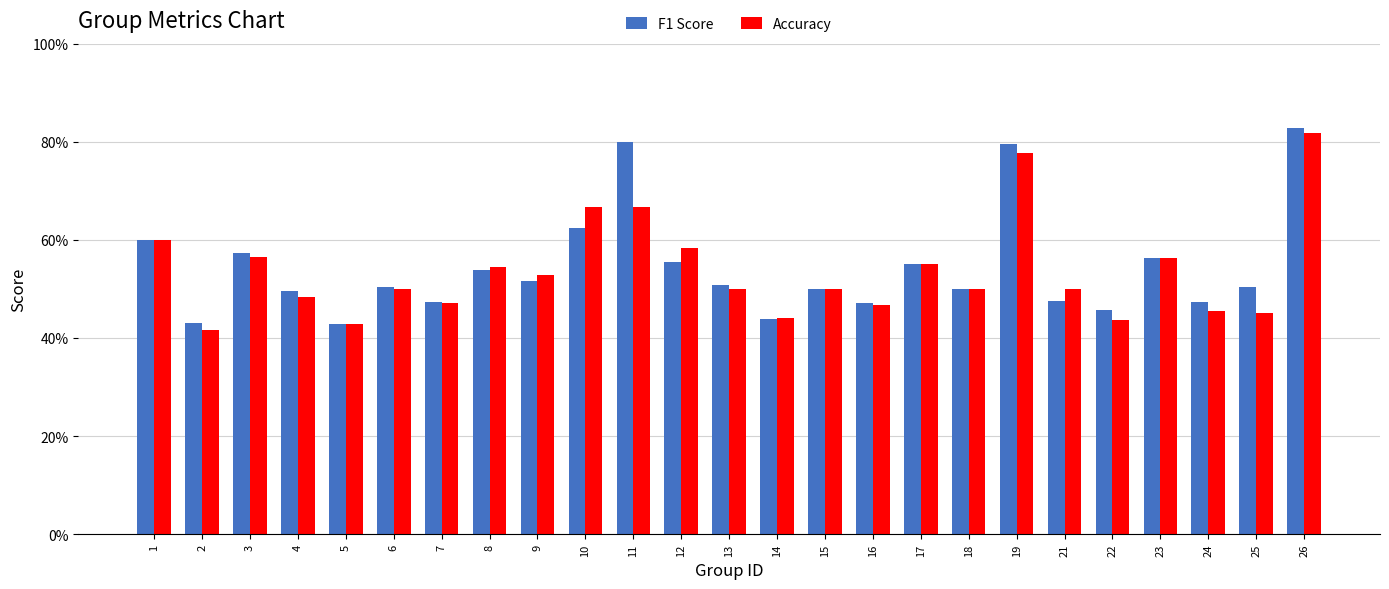

Rank the series by their maximum value, from lowest to highest.

Accuracy, F1 Score